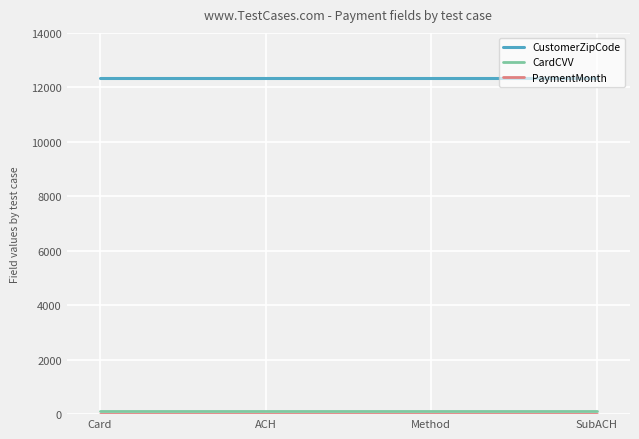

True or false: CustomerZipCode has a value of 18266 at SubACH.

False